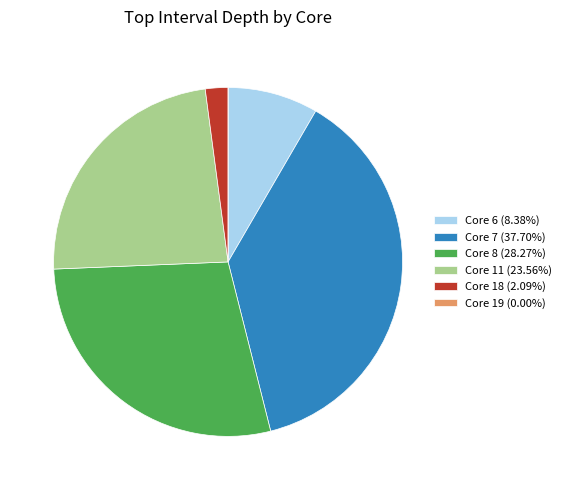

Does Core 6 (8.38%) account for over 50% of the chart?

No